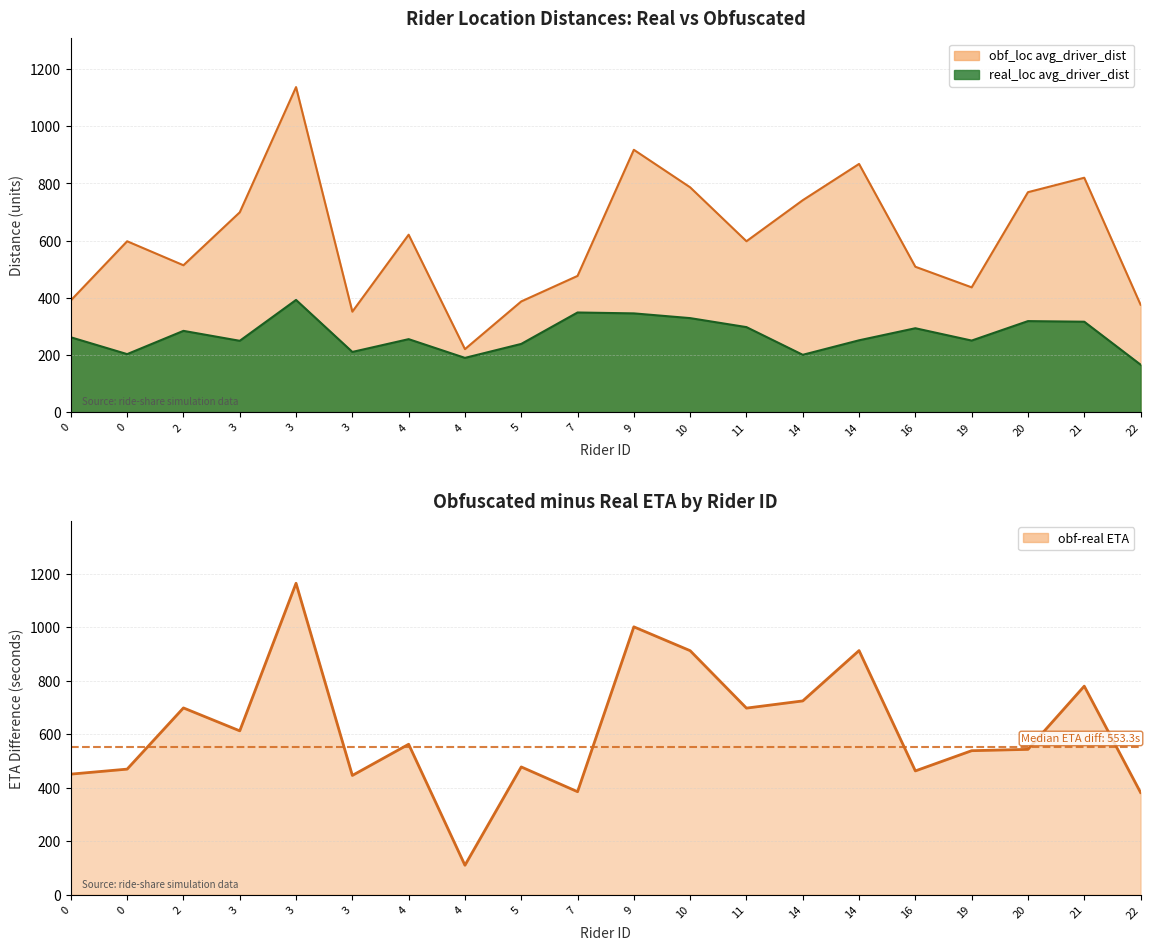

How many points are higher than both their immediate neighbors (excluding endpoints)?

7